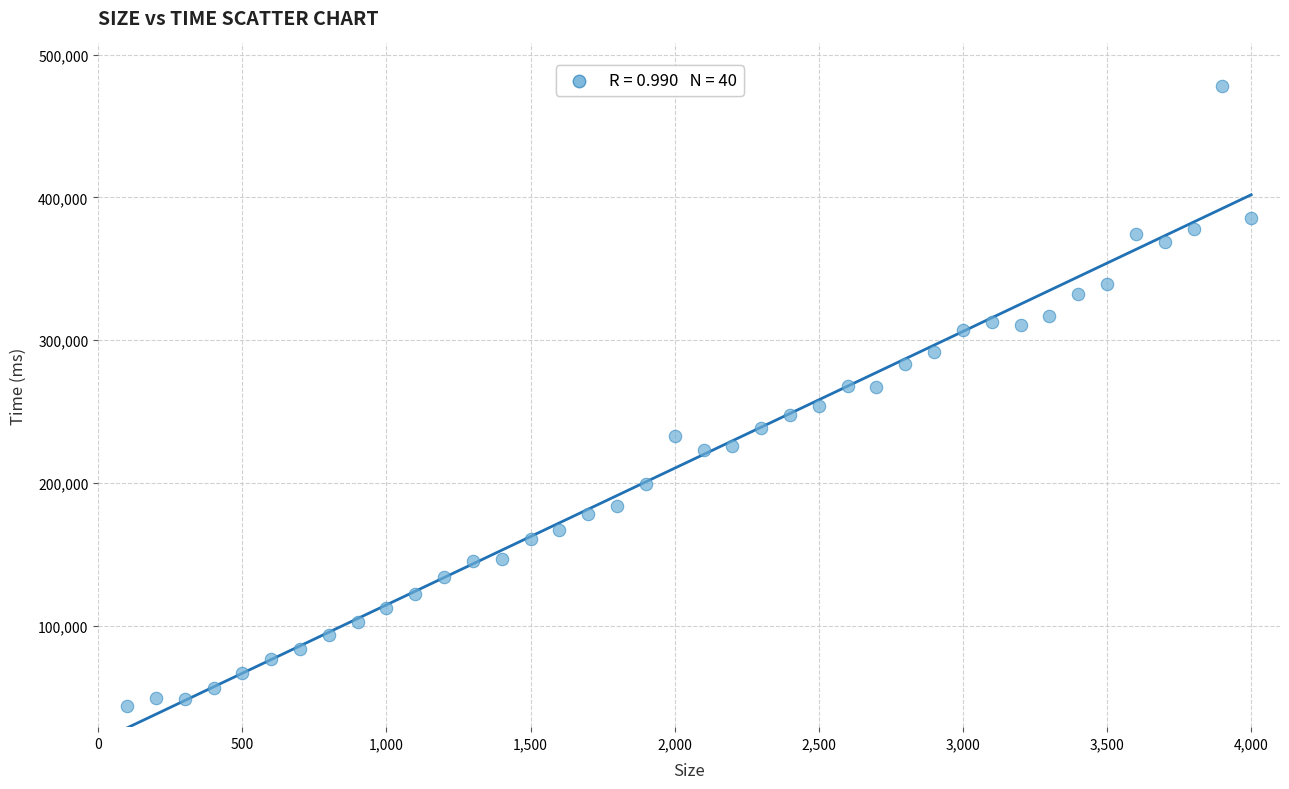

What is the range of Y values (max minus min)?

433684